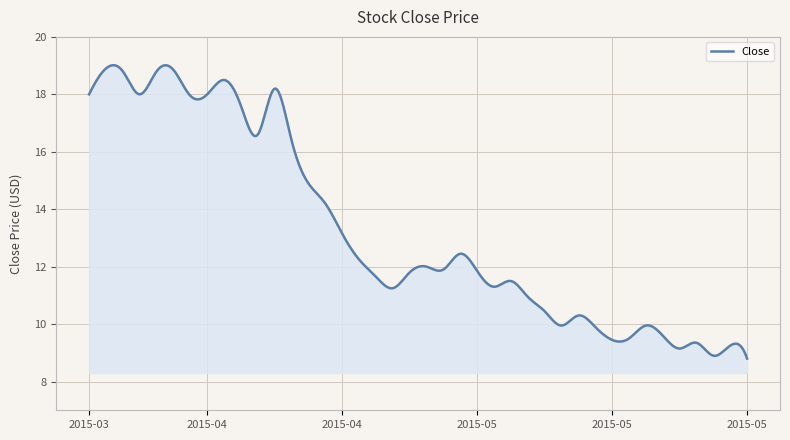

How many lines are shown in the chart?

1